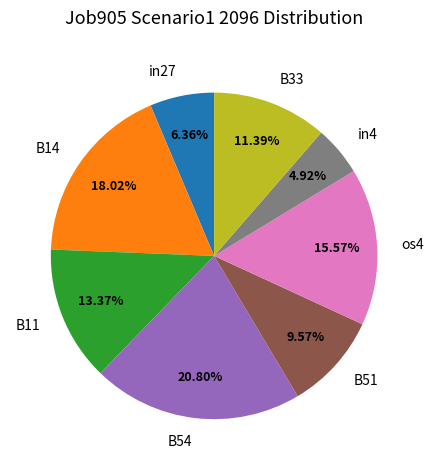

Does B51 represent more than half of the total?

No